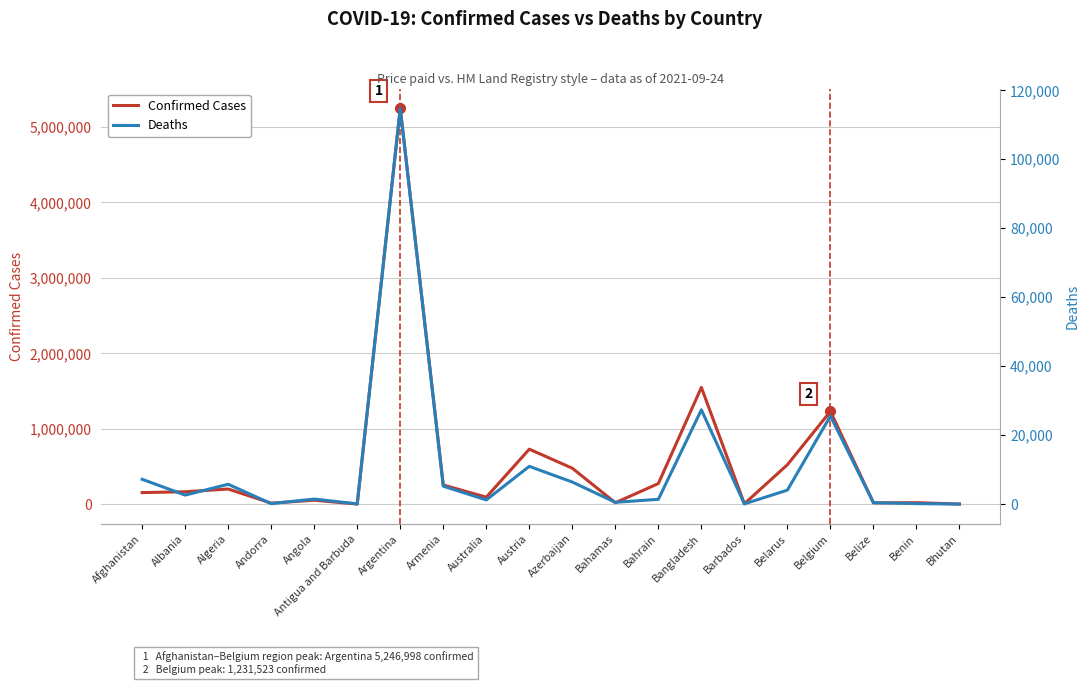

How many lines are shown in the chart?

2